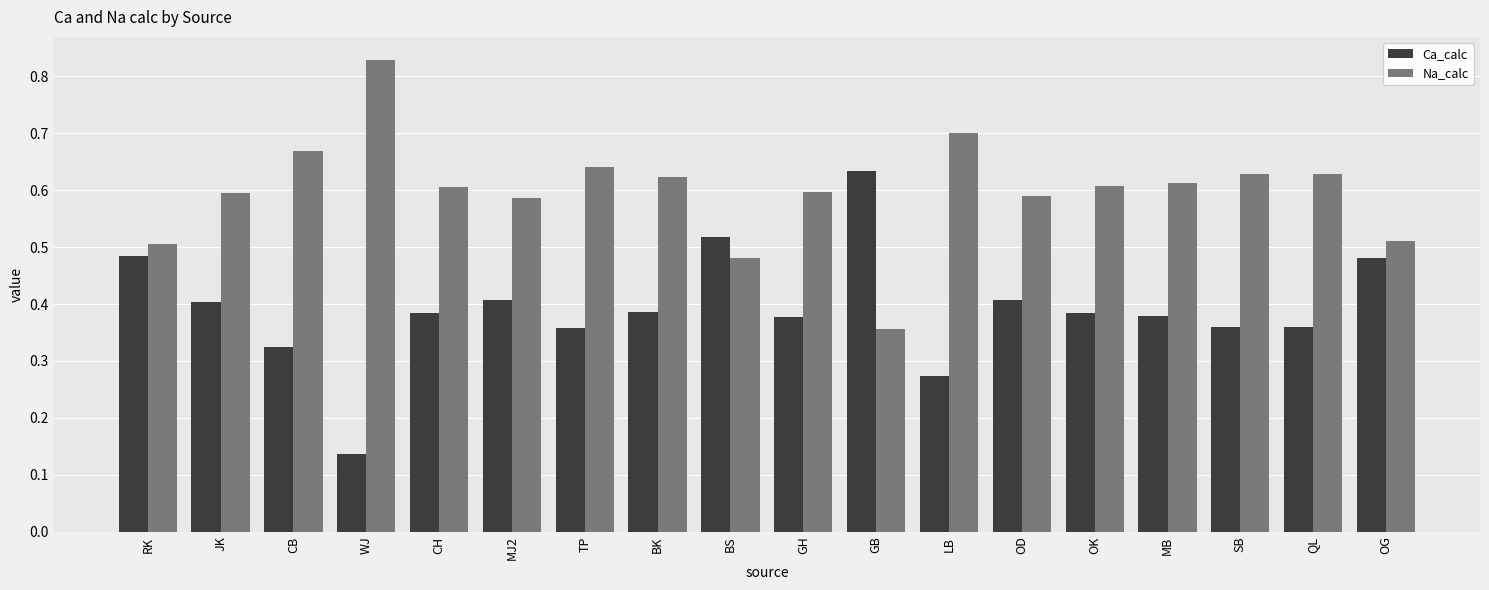

The value of Ca_calc at JK is 0.7. True or false?

False